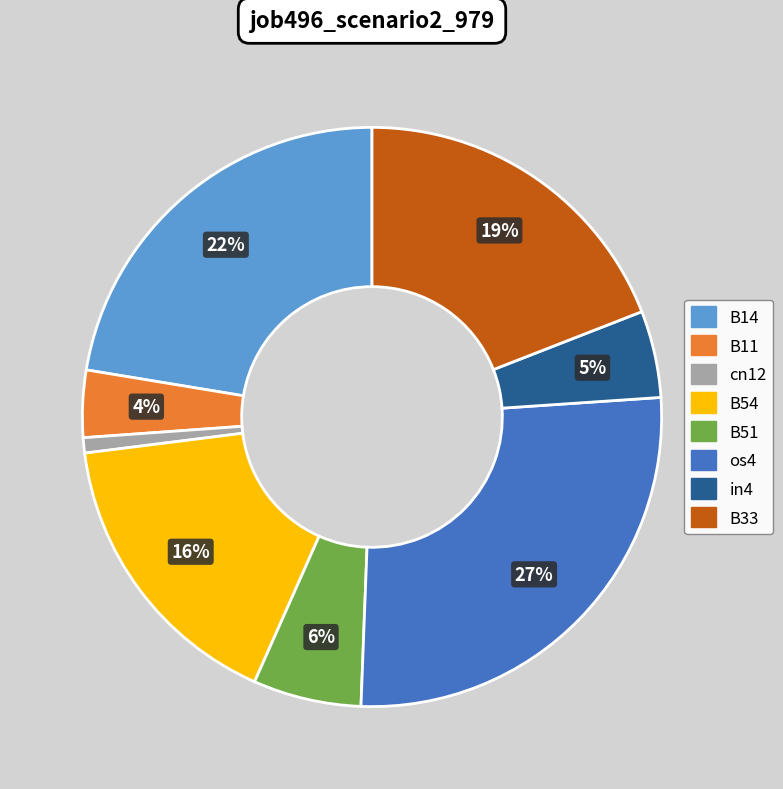

The in4 slice represents 17% of the pie. True or false?

False